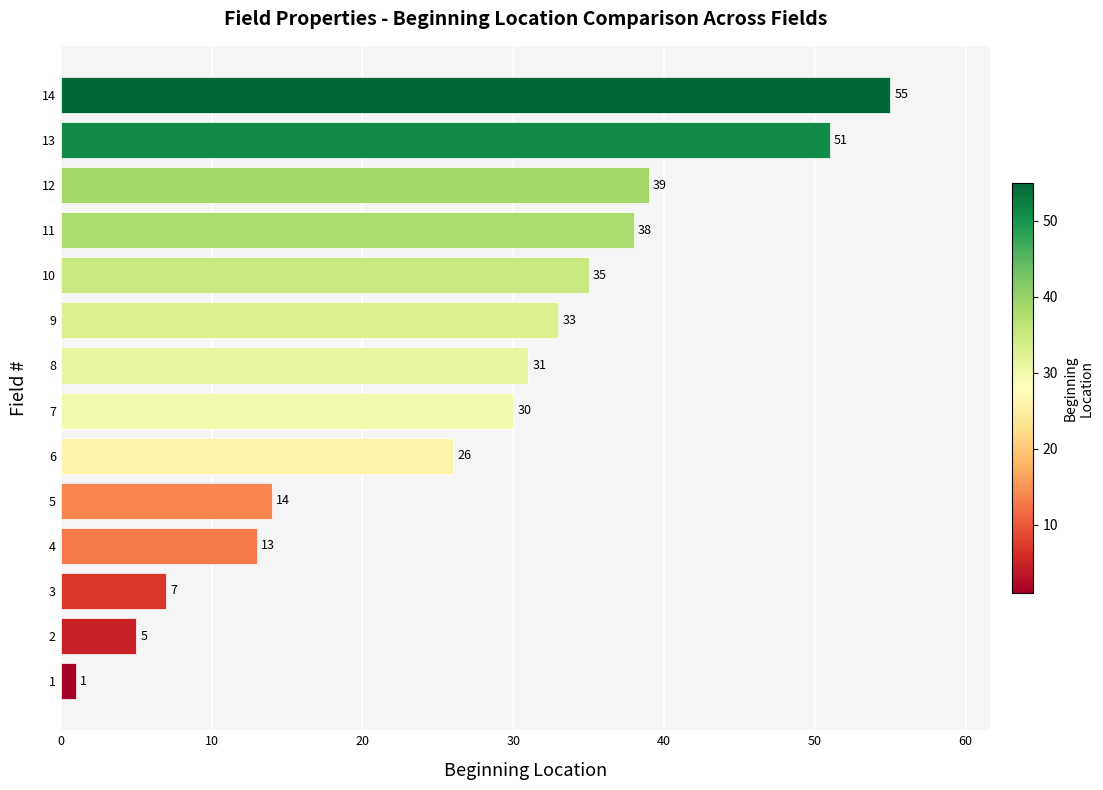

How many series are shown in this chart?

1